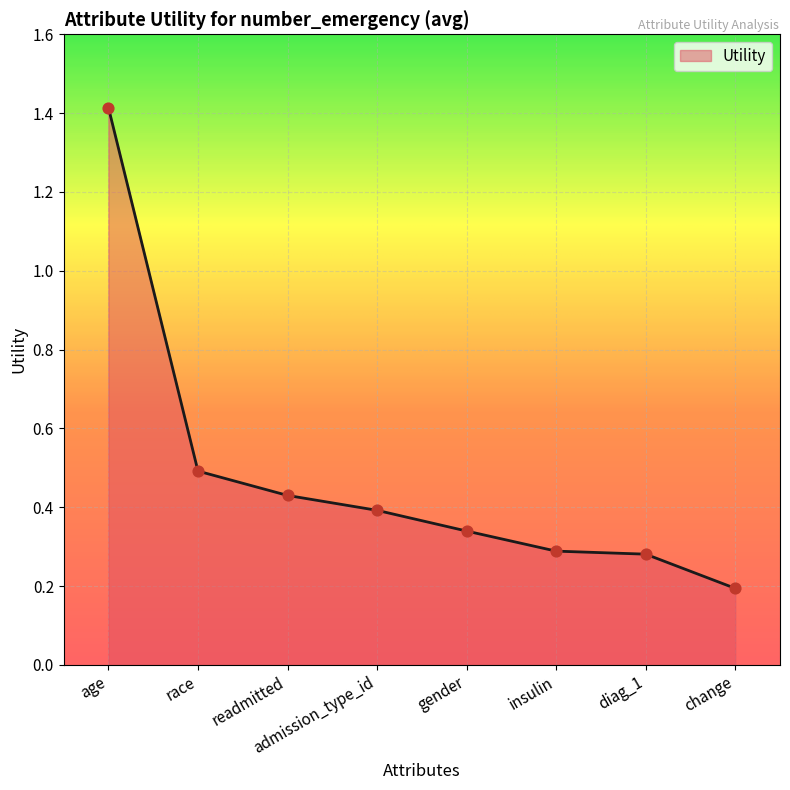

What is the change in value from admission_type_id to insulin?

-0.1